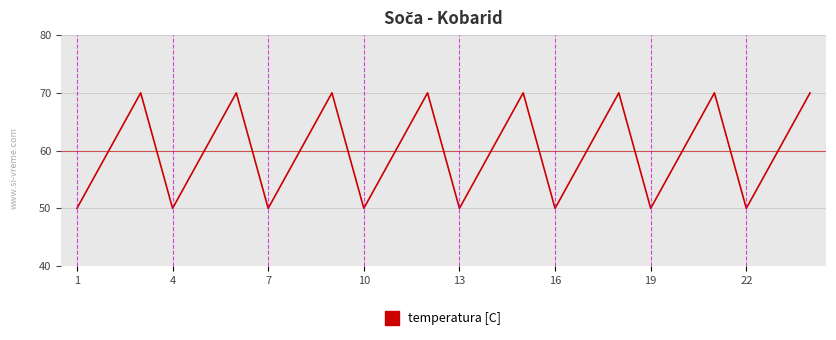

Does the chart display data point markers on the line(s)?

No